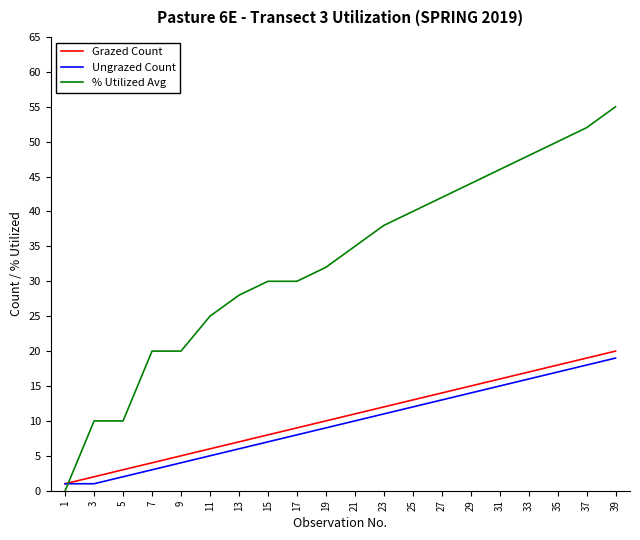

How many lines are shown in the chart?

3